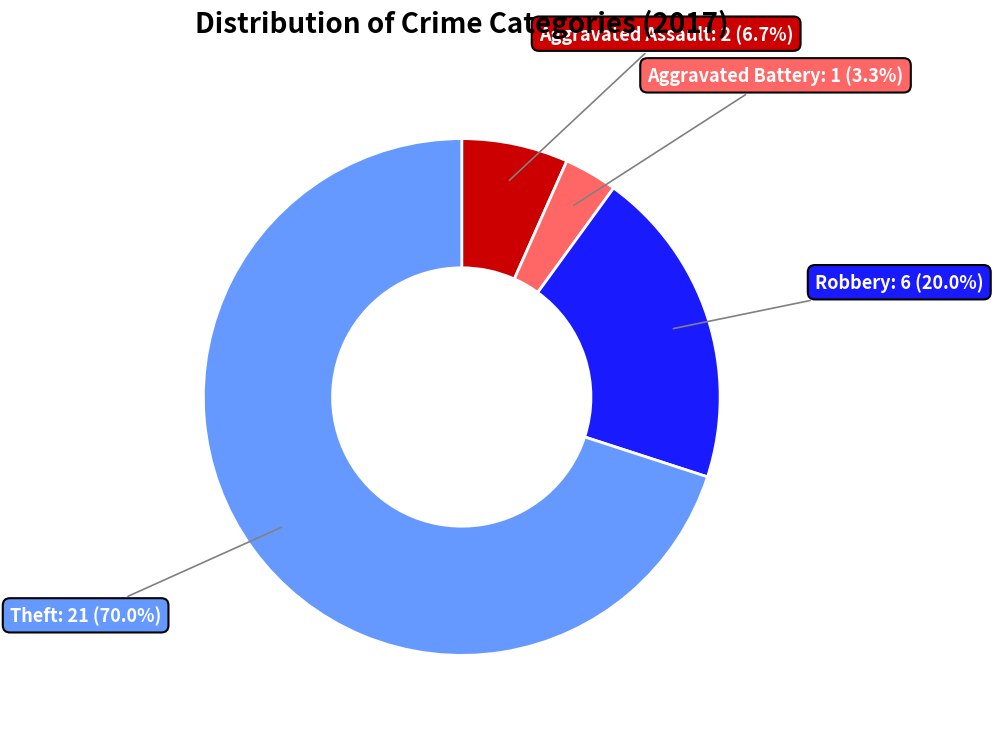

Which category accounts for the majority?

Theft